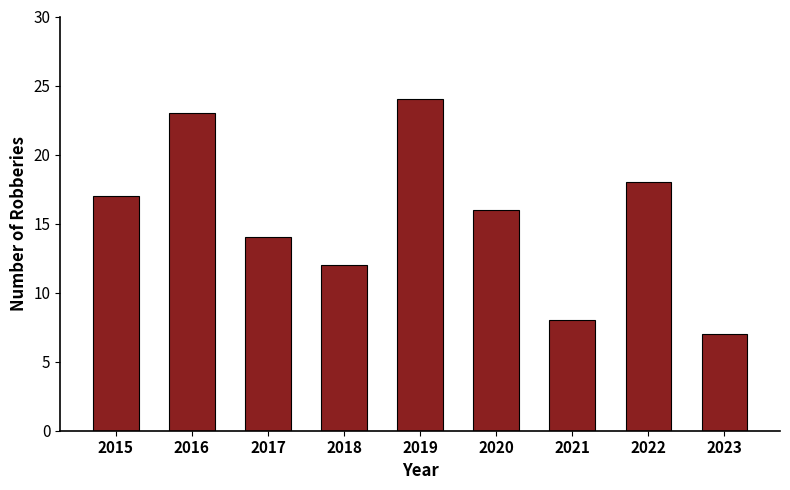

What is the value of the 1st bar from the left?

17